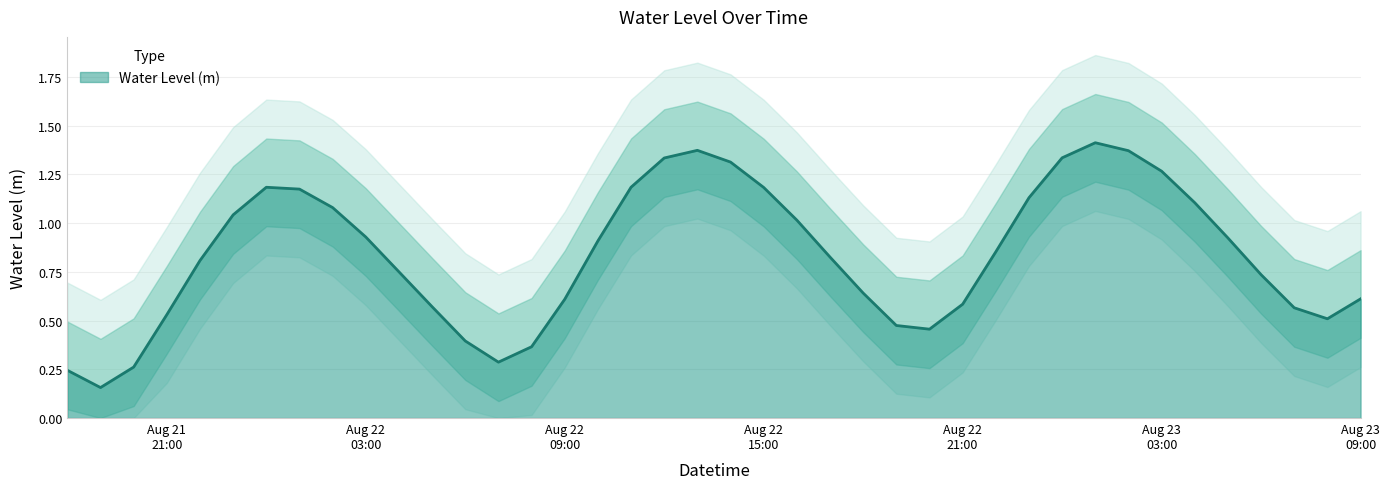

What is the sum of all values?

33.5